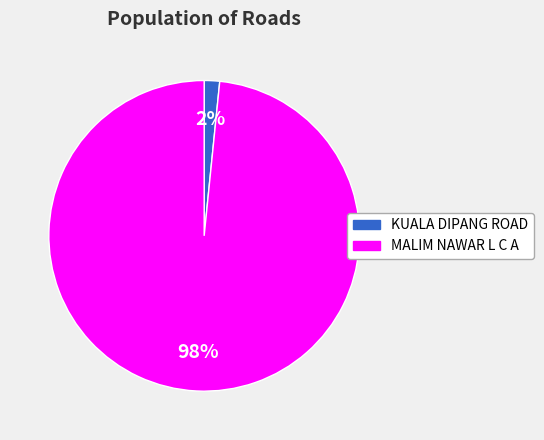

The MALIM NAWAR L C A slice represents 98% of the pie. True or false?

True